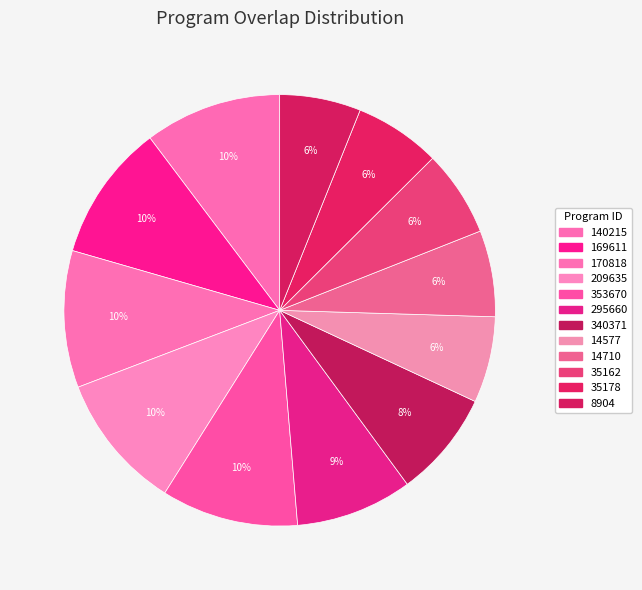

To the nearest percent, what is the combined percentage of 169611 and 340371?

18%